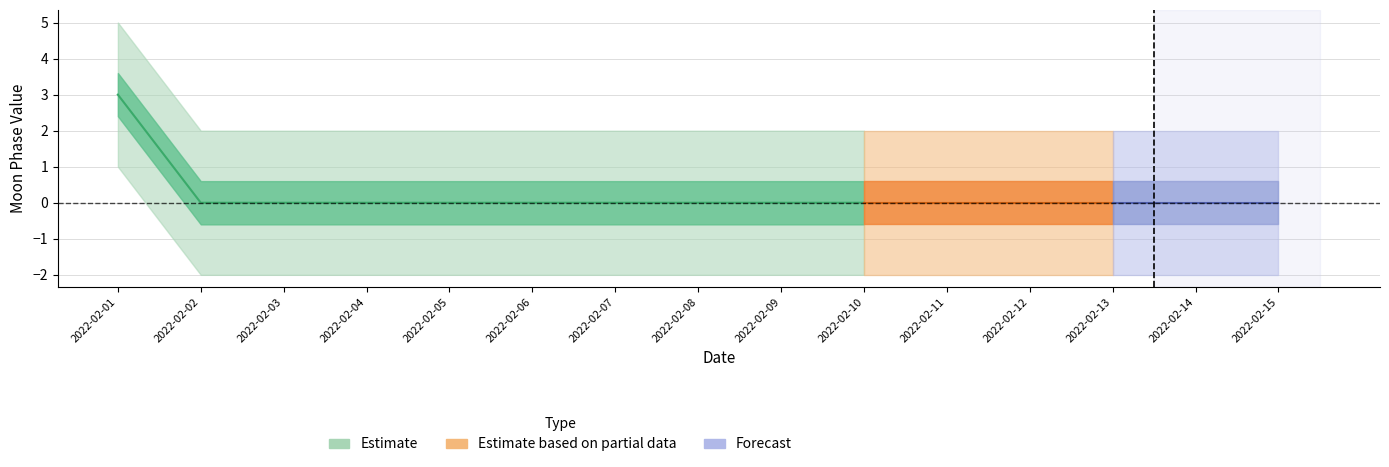

Which series has the widest spread of values?

Estimate